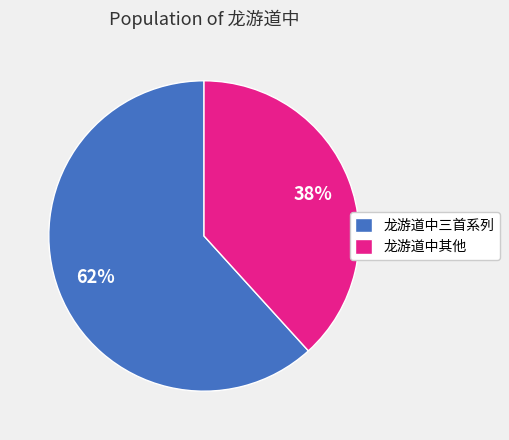

Combined, do 龙游道中其他 and 龙游道中三首系列 account for over 50%?

Yes